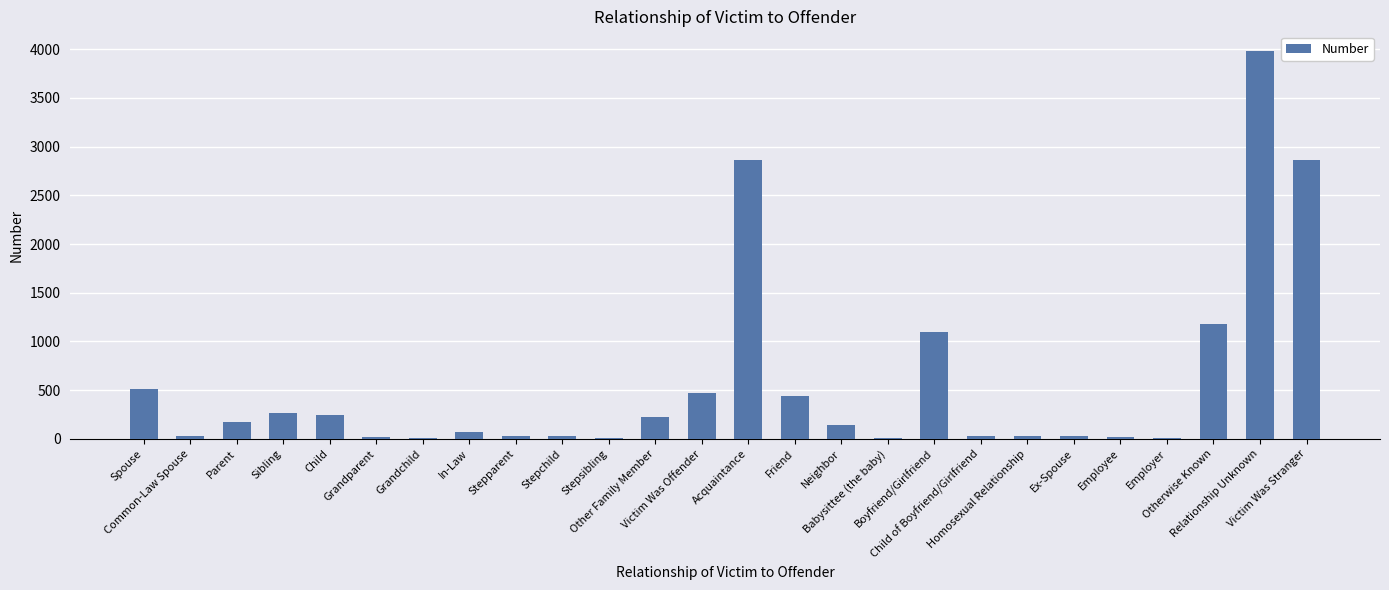

What is the greatest value displayed?

3984